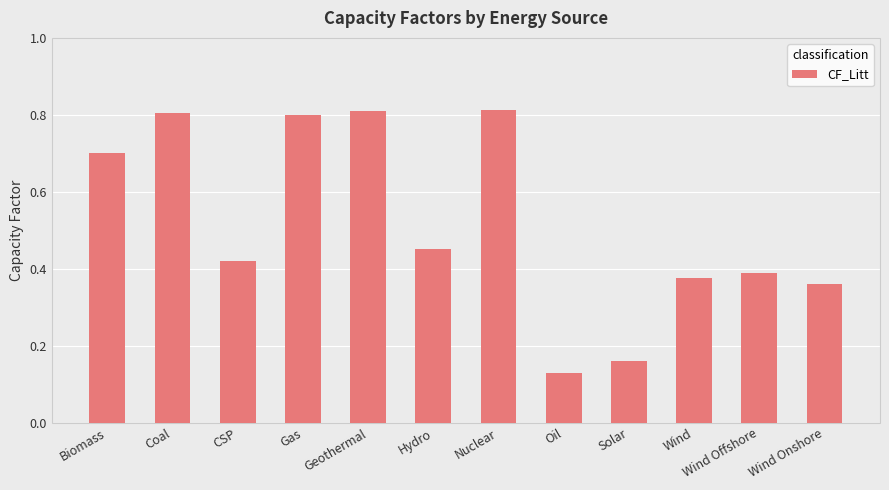

What is the difference between the maximum and minimum values?

0.7